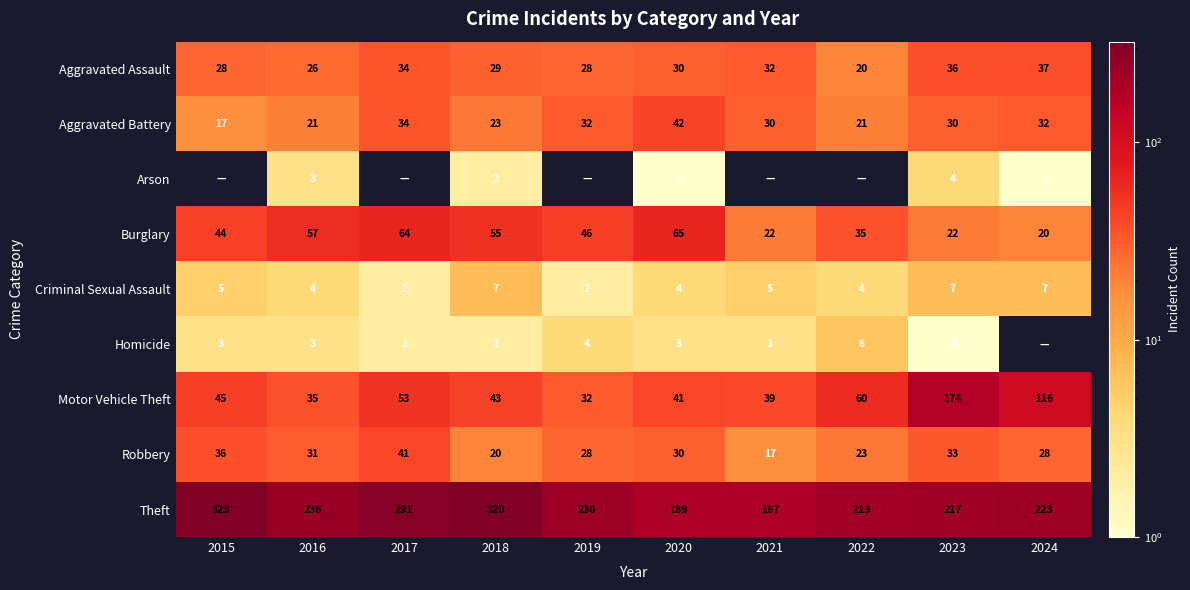

Which series changed the most between 2018 and 2023?

Motor Vehicle Theft